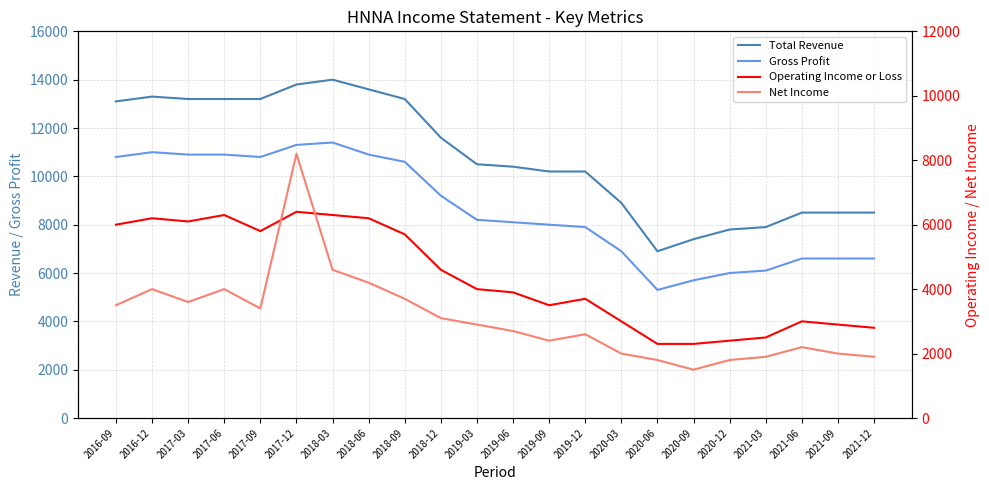

Rank the series by their average value, from lowest to highest.

Net Income, Operating Income or Loss, Gross Profit, Total Revenue